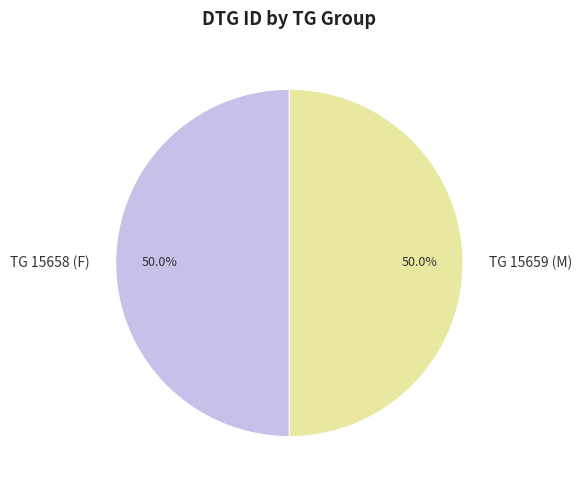

What is the total percentage of TG 15658 (F) and TG 15659 (M)?

100.0%